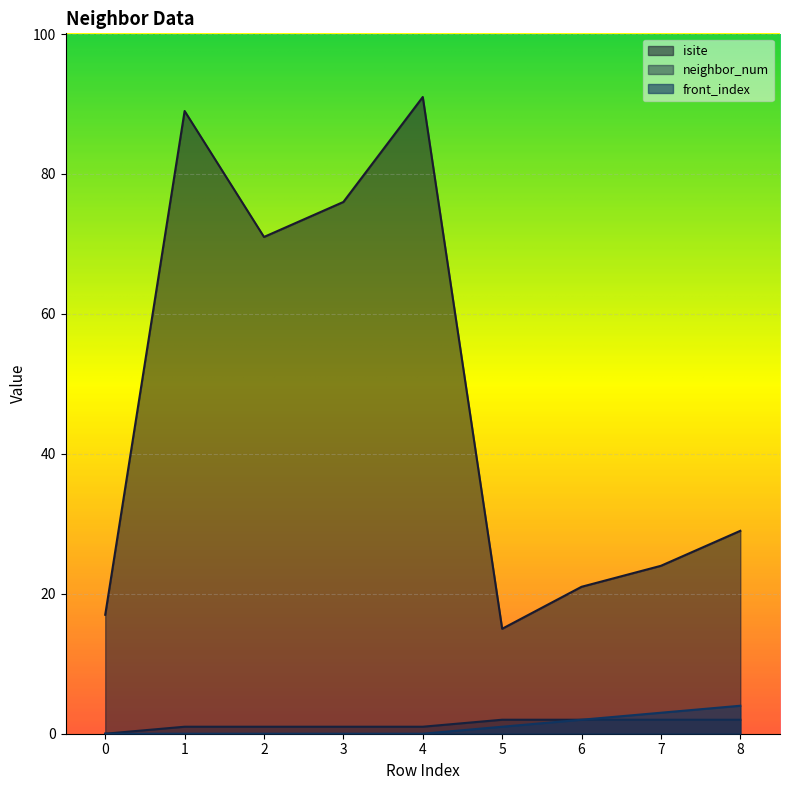

Which series has the largest range (max minus min)?

isite